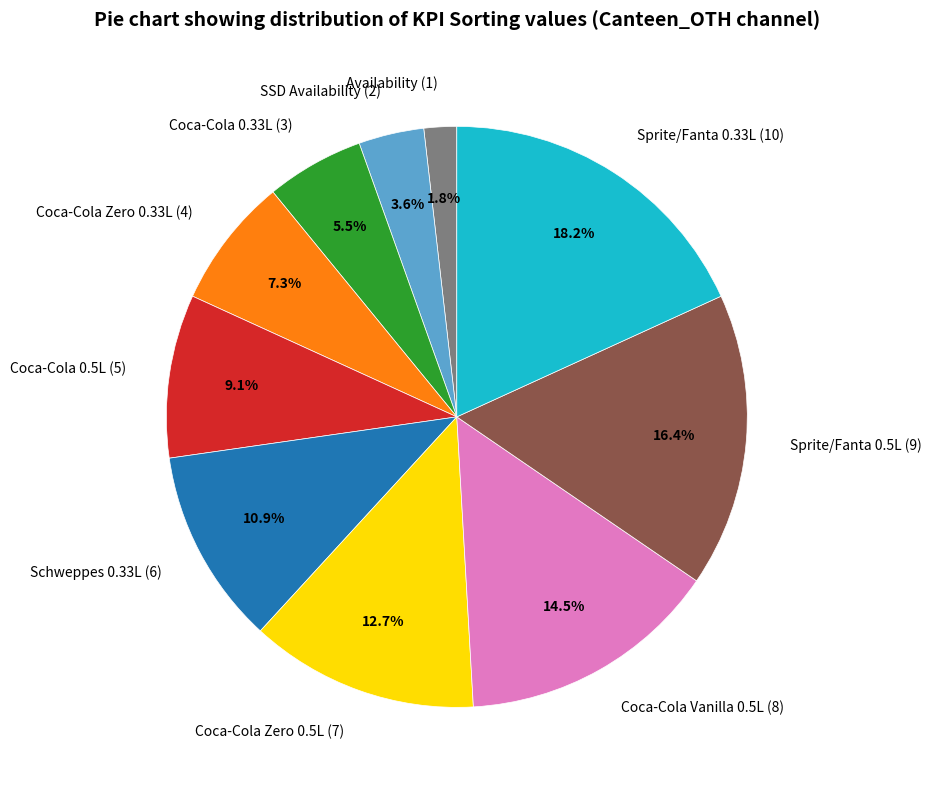

Does SSD Availability (2) represent more than half of the total?

No